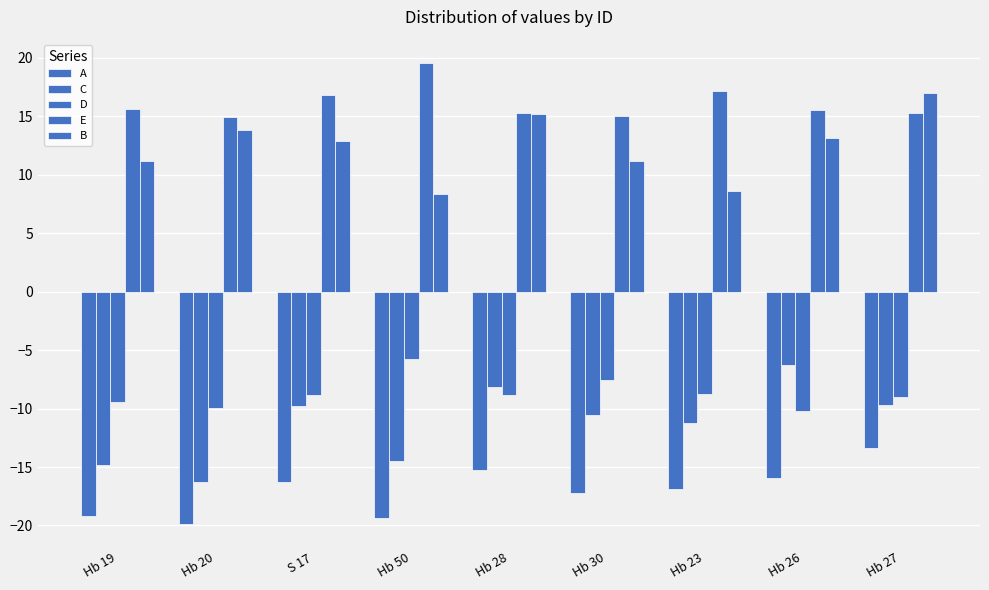

How many groups of bars are there?

9